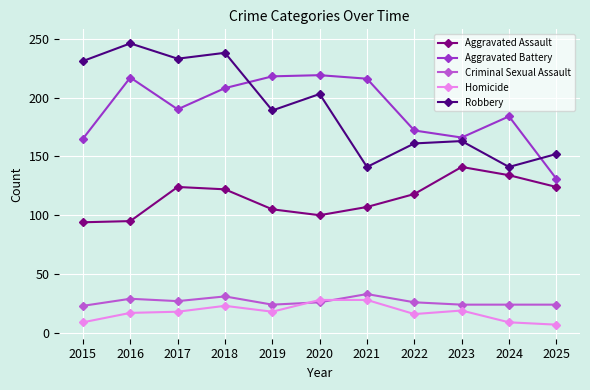

What are all the series names shown in the legend?

Aggravated Assault, Aggravated Battery, Criminal Sexual Assault, Homicide, Robbery